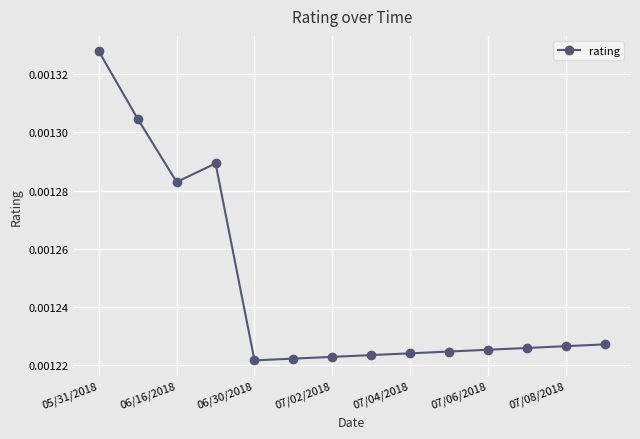

Count the values in the range 0 to 1.

14